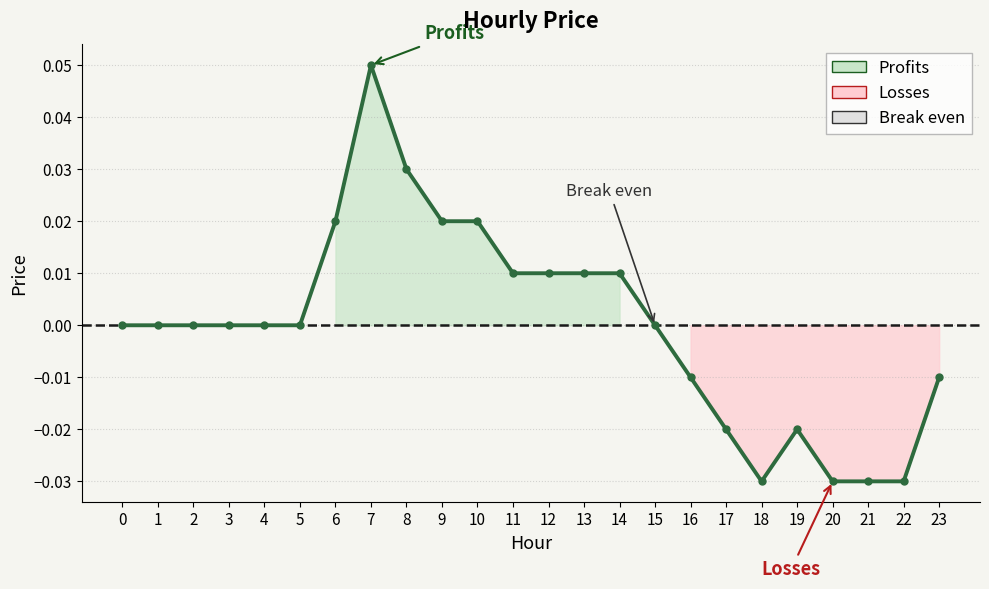

The value at 16 is -0.0. True or false?

False